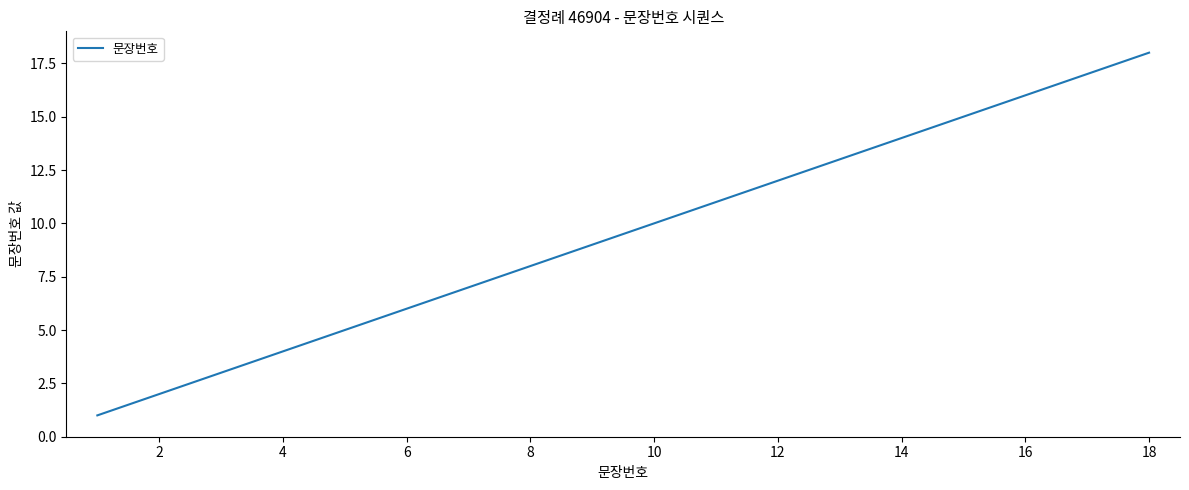

What is the average value?

10